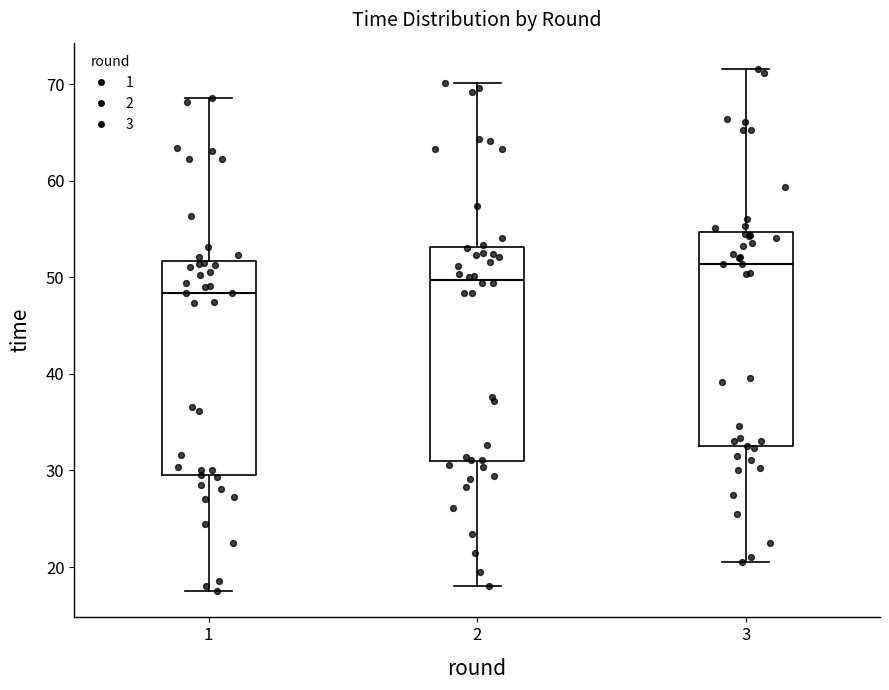

Which box's median line is the highest?

3